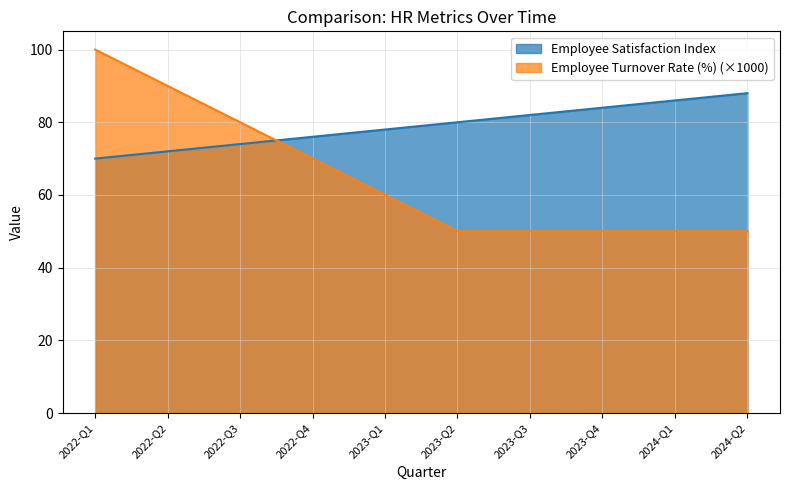

How many lines are shown in the chart?

2